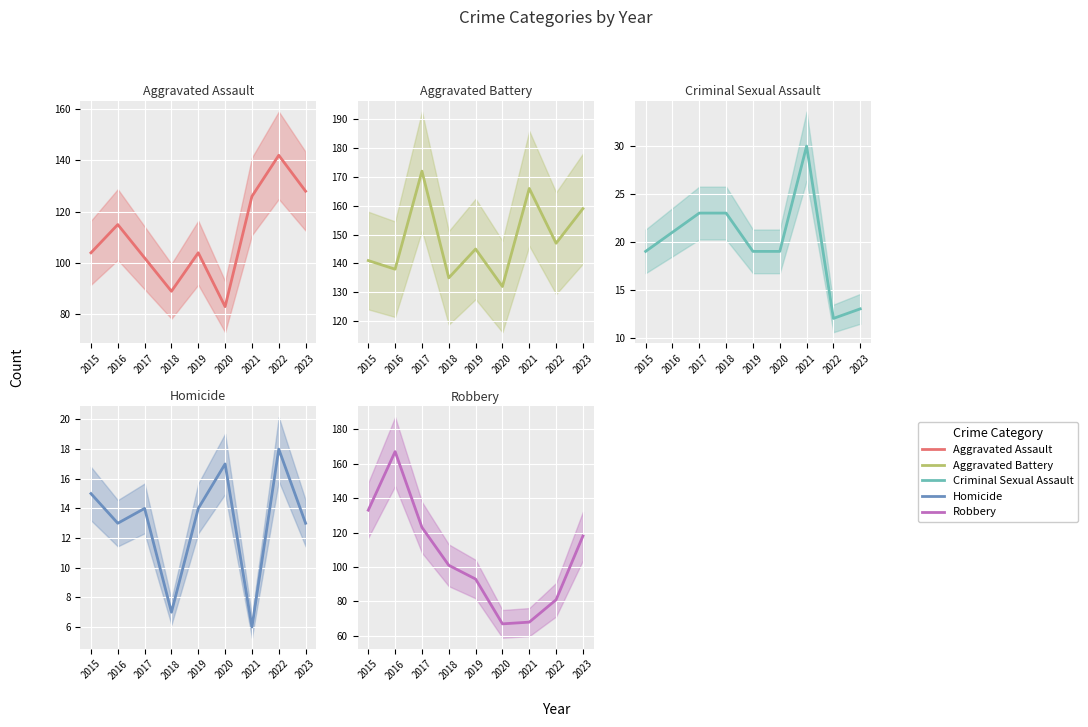

What is the difference between the maximum and second lowest values in the Aggravated Assault series?

53